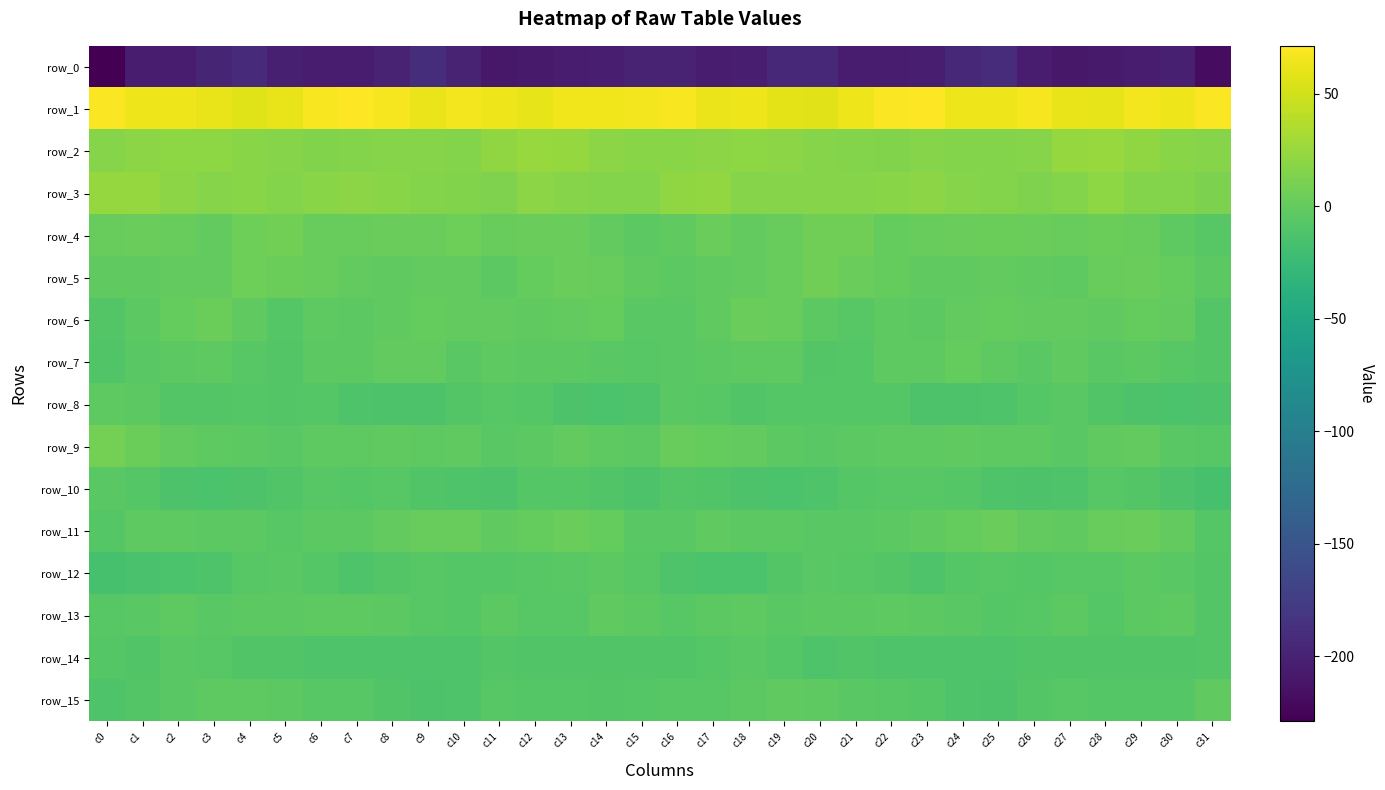

List the labels in order of row_0 value, smallest first.

c0, c31, c11, c27, c12, c28, c6, c13, c21, c22, c2, c26, c7, c29, c1, c17, c18, c23, c14, c30, c5, c15, c16, c10, c8, c3, c20, c19, c24, c4, c25, c9